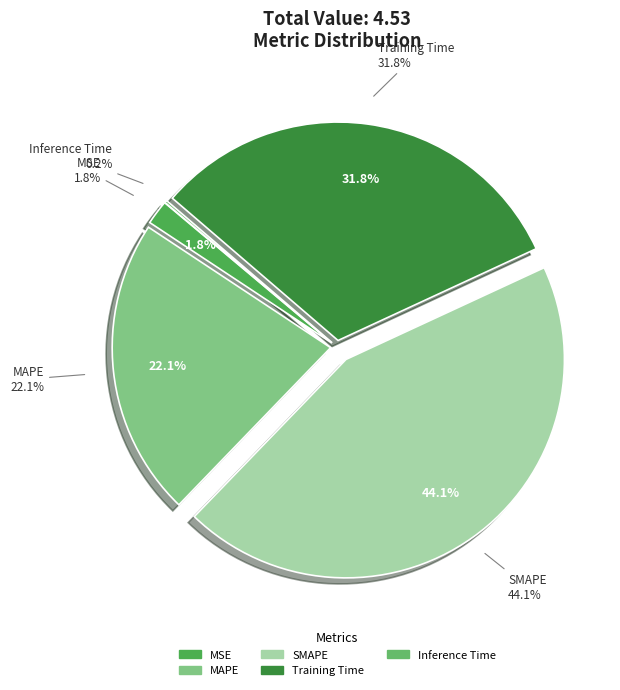

Is it true that Training Time is 43% of the pie?

False